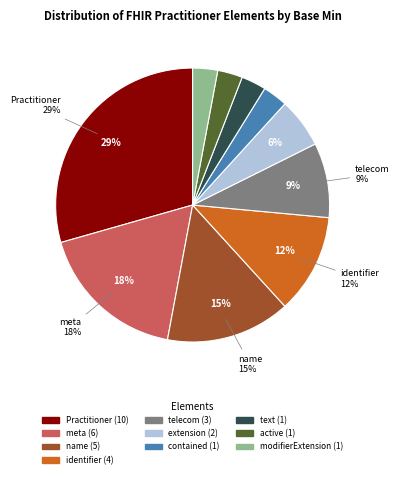

Does any single category account for the majority?

No